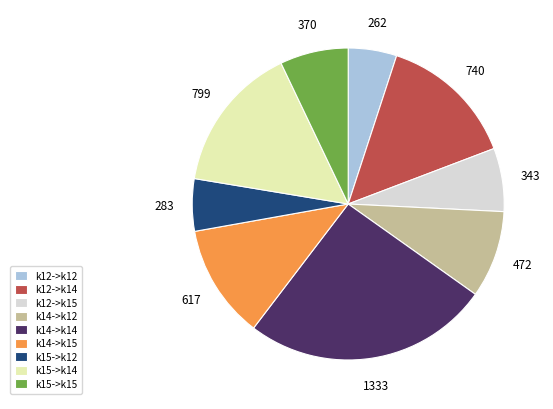

Is there a majority slice in this chart?

No